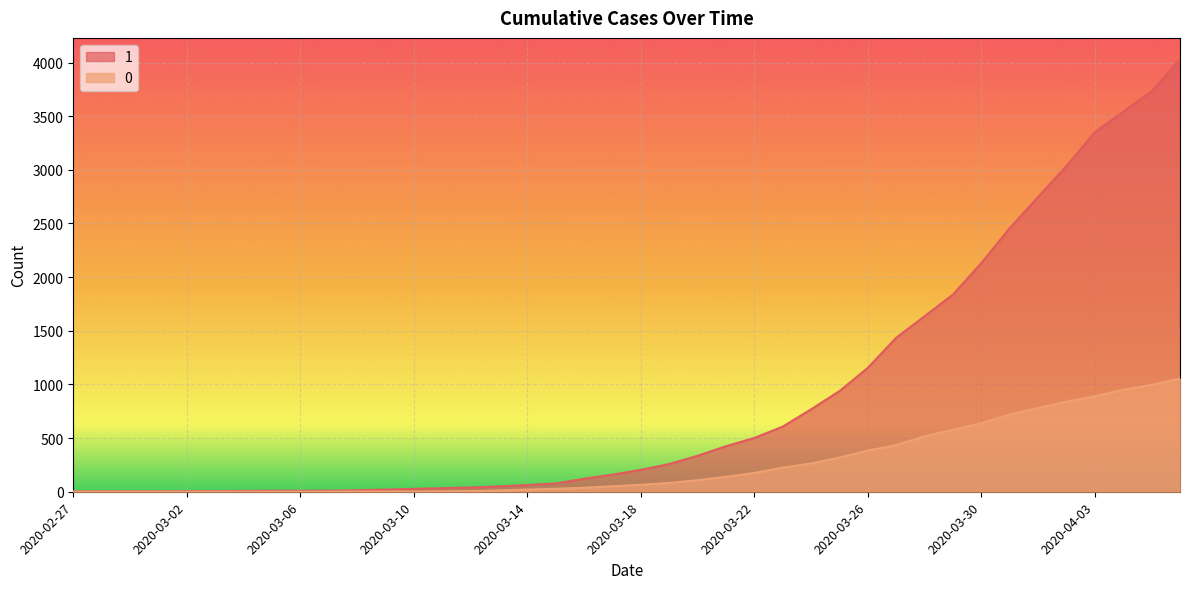

What is the maximum value shown in the chart?

4028